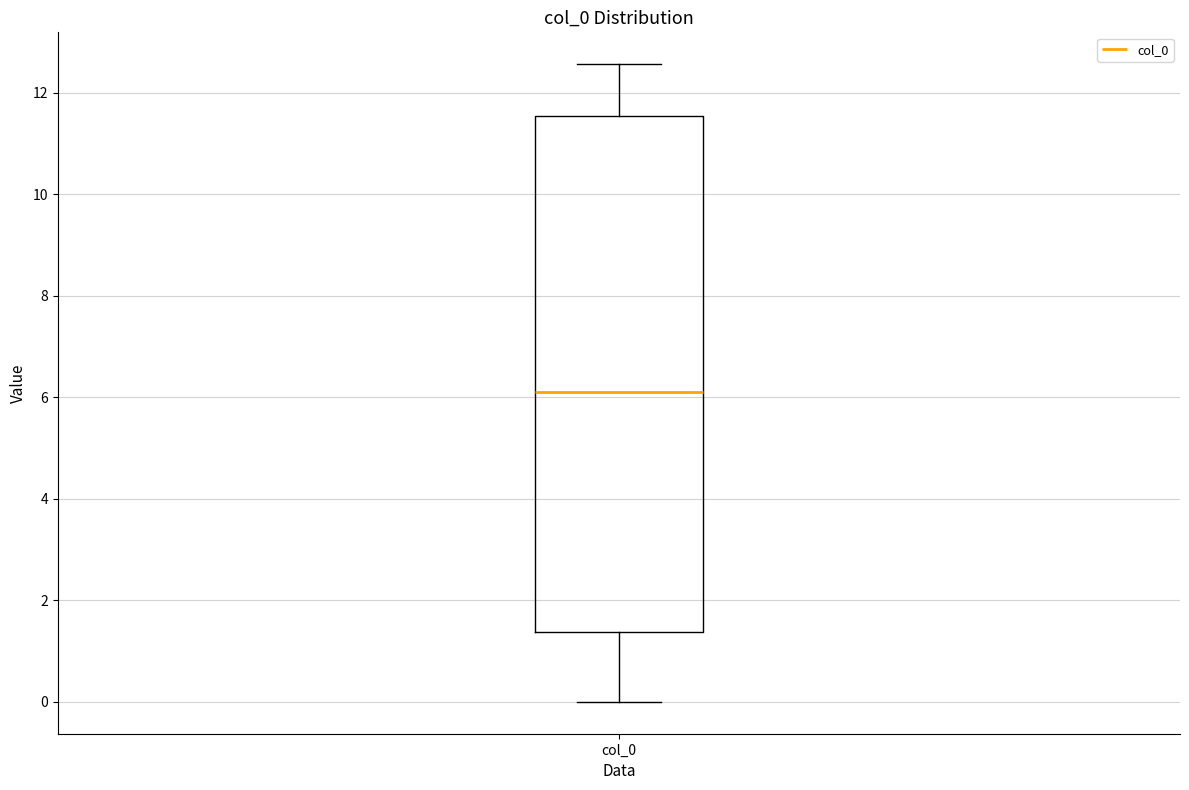

Transcribe this box plot: give where the median line is, the range the box spans, and where the two whiskers end, as read against the y-axis. The values are not printed on the chart, so give them approximately, as read against the axis.

median 6.2, box 1.4 to 11.6, whiskers 0.0 to 12.6